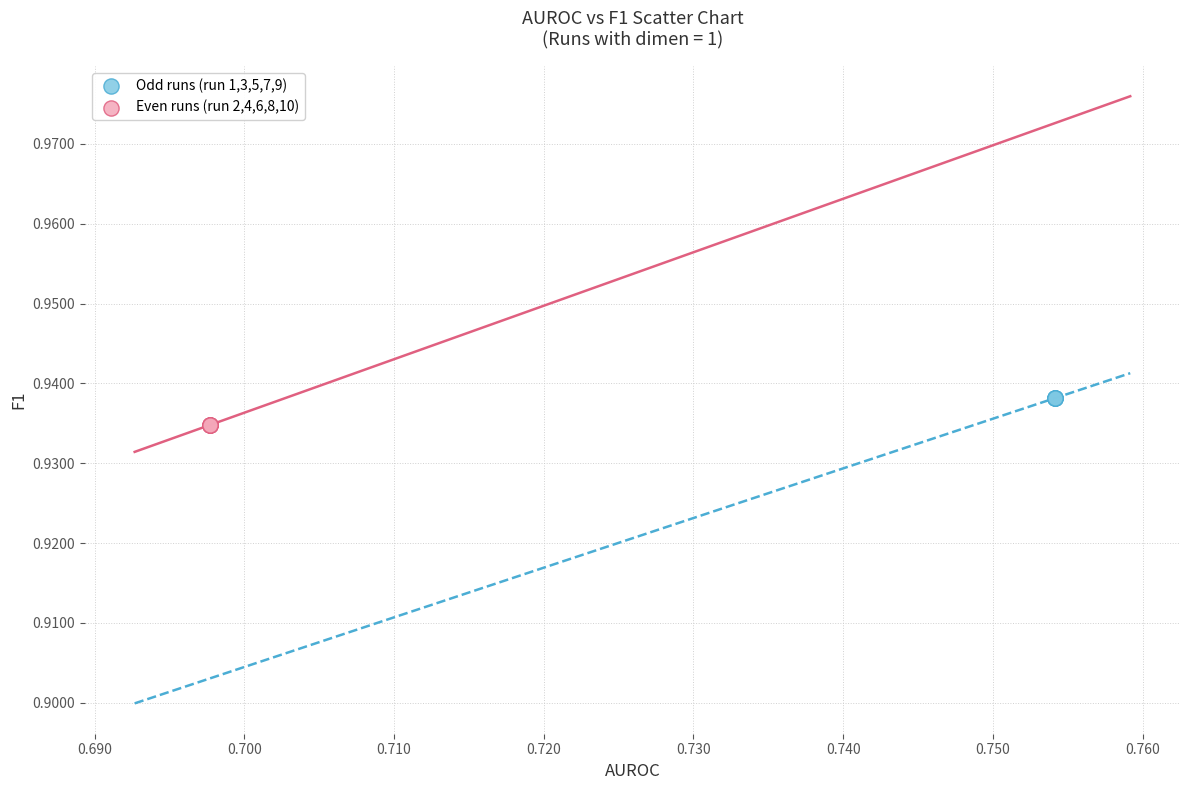

Which series reaches the minimum Y coordinate?

Even runs (run 2,4,6,8,10)